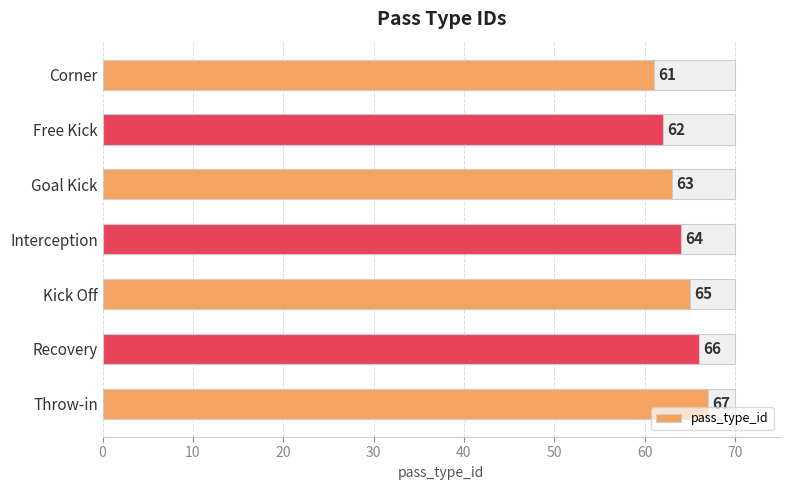

Reading left to right, extract all data points from this chart.

61	62	63	64	65	66	67